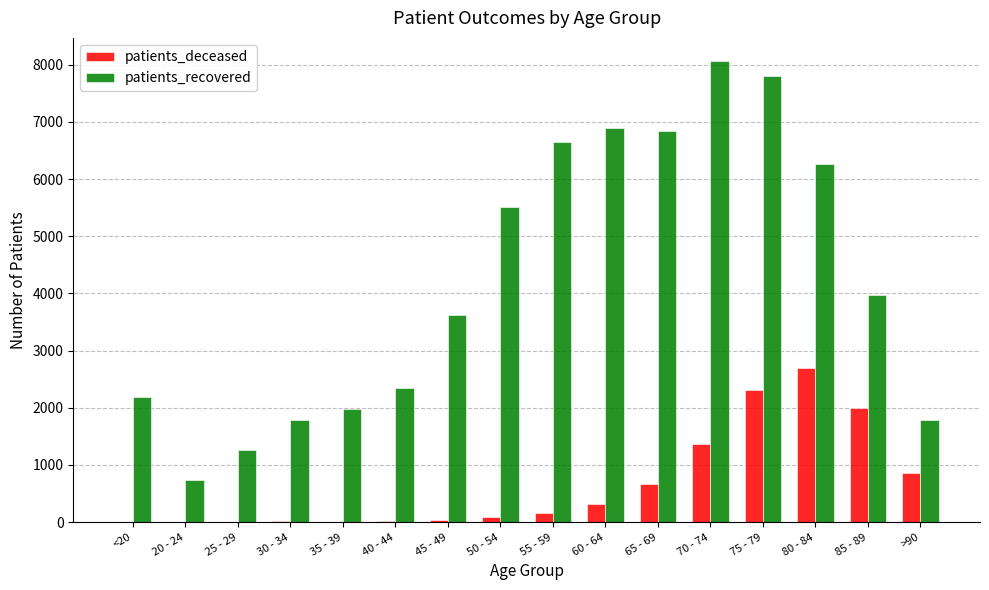

Which category has the highest value in the patients_deceased series?

80 - 84